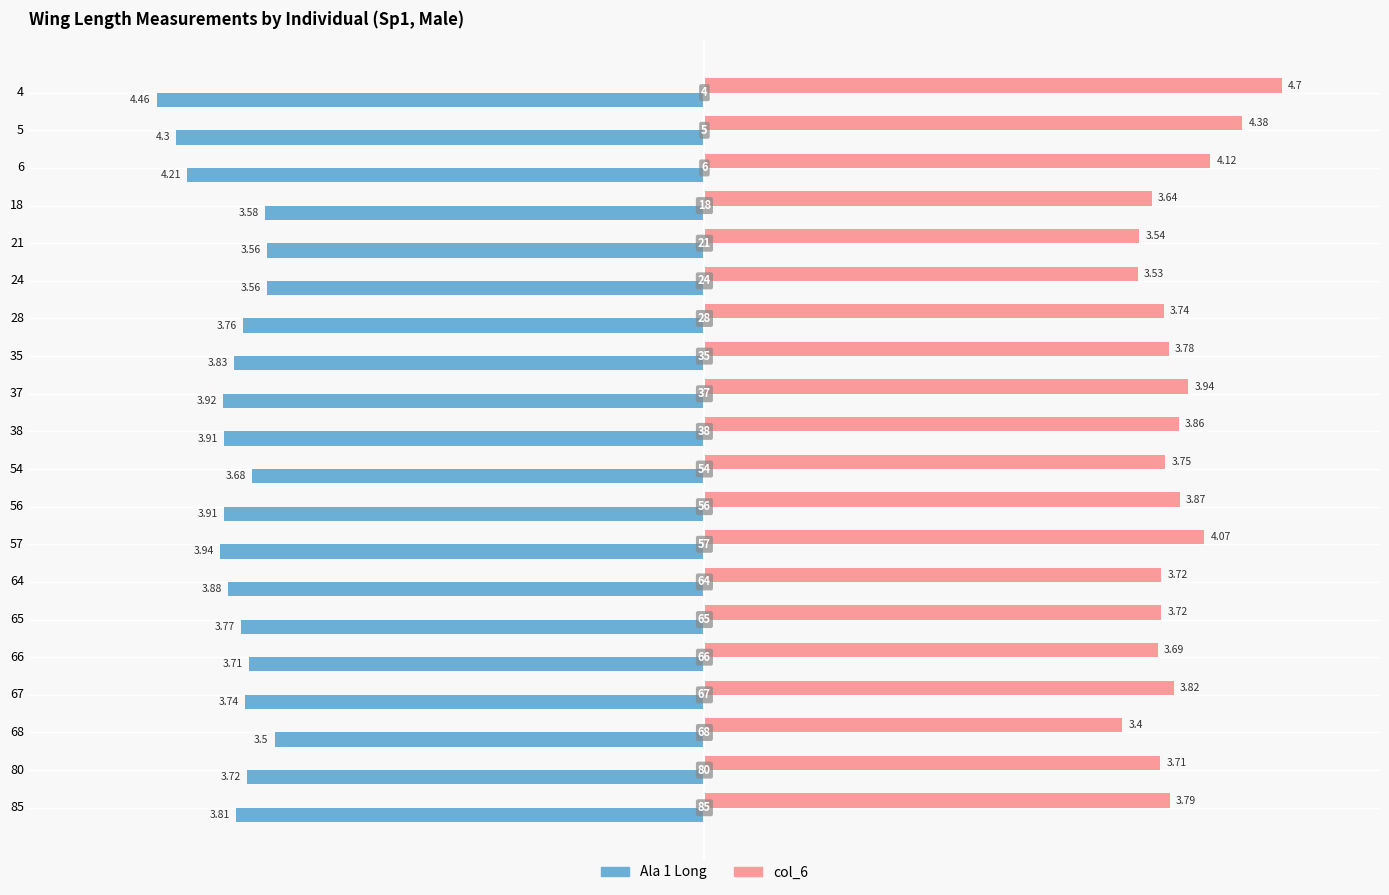

Between 37 and 80, which series saw the biggest shift?

col_6